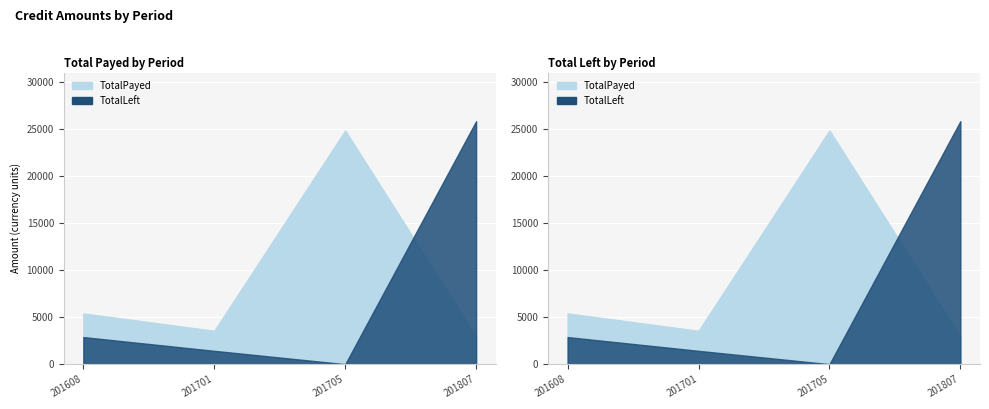

How many lines are shown in the chart?

2